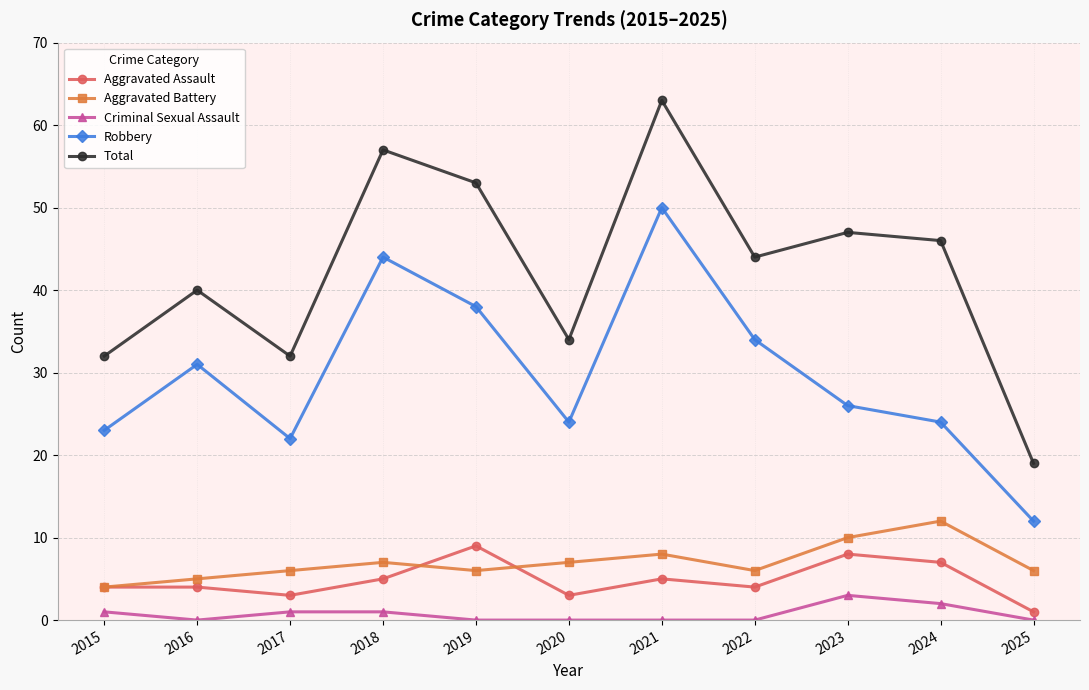

At how many categories does at least one series exceed 21?

10